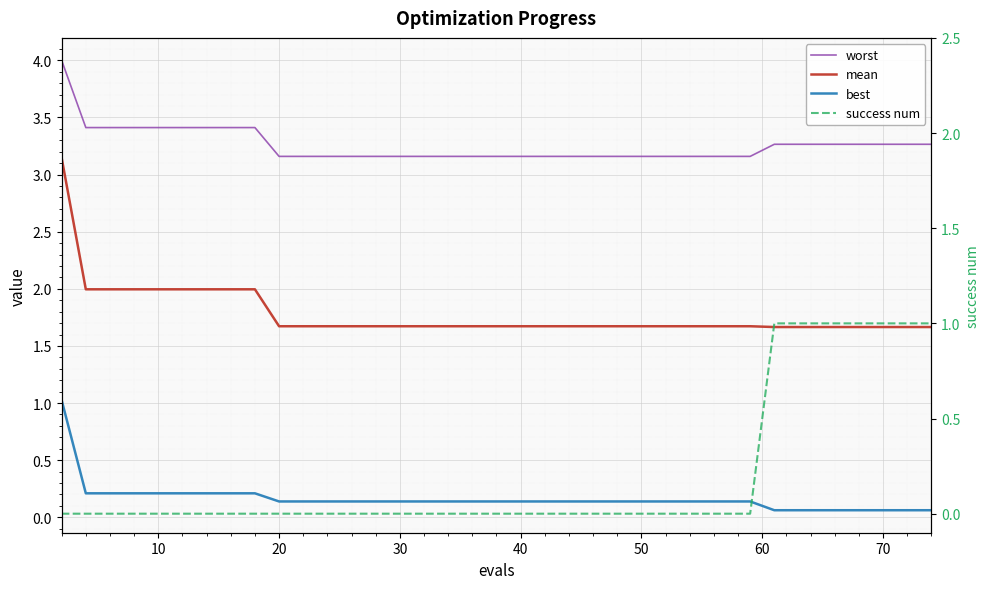

What is the difference between the maximum and second lowest values in the mean series?

1.5